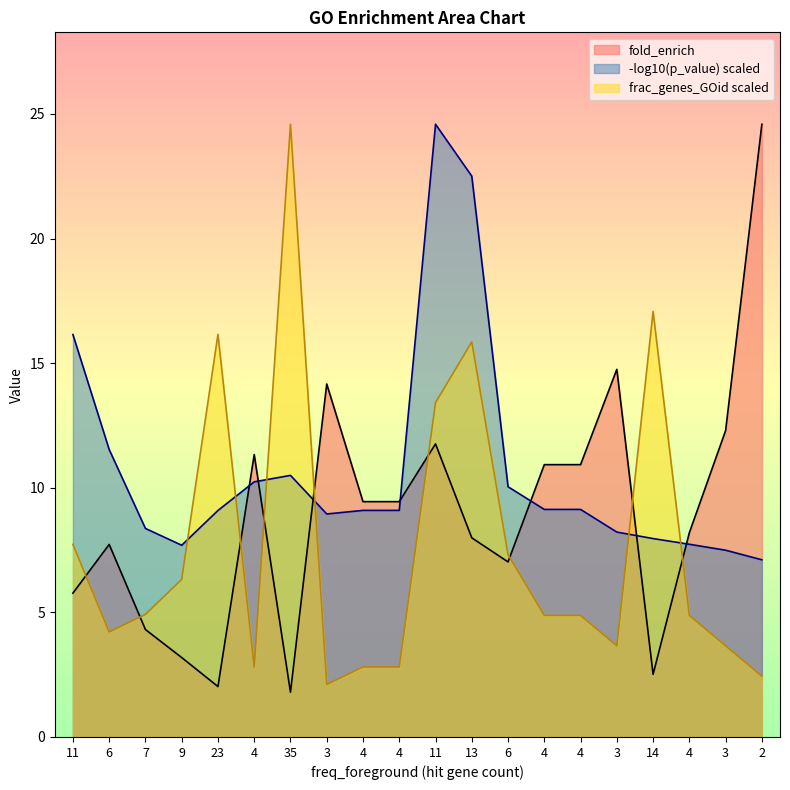

Where is the first local minimum for fold_enrich?

23